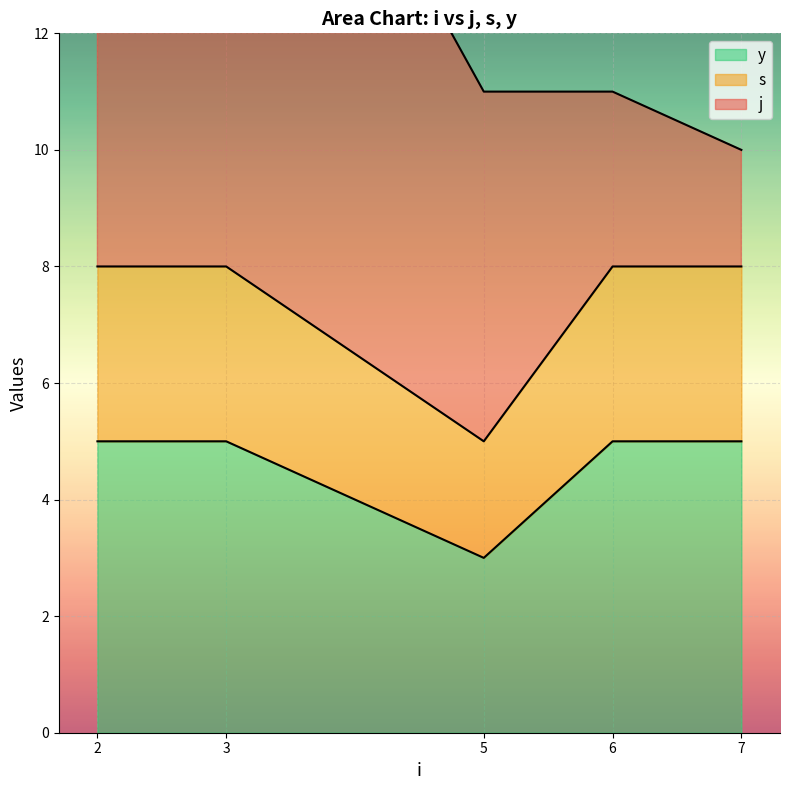

The value of y at 6 is 5. True or false?

True